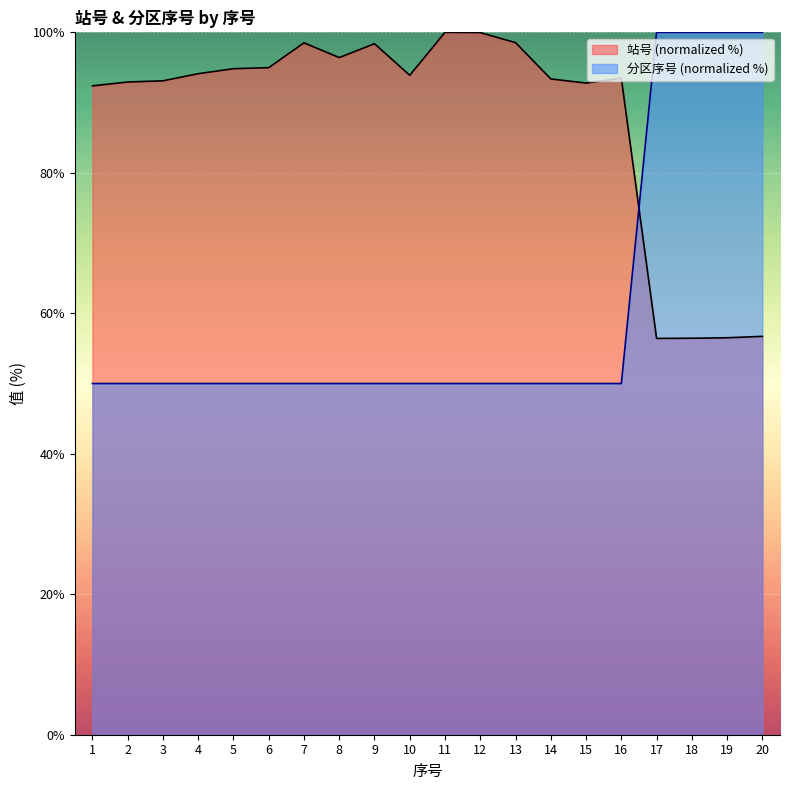

What is the value of the 站号 point at the 13th from the left?

98.5